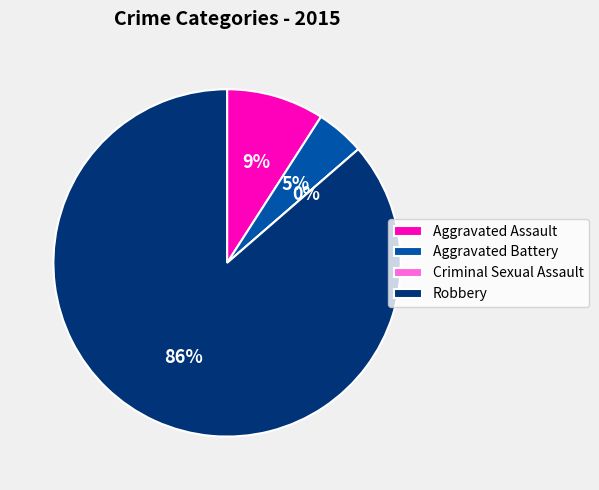

What is the smallest slice in the pie chart?

Criminal Sexual Assault